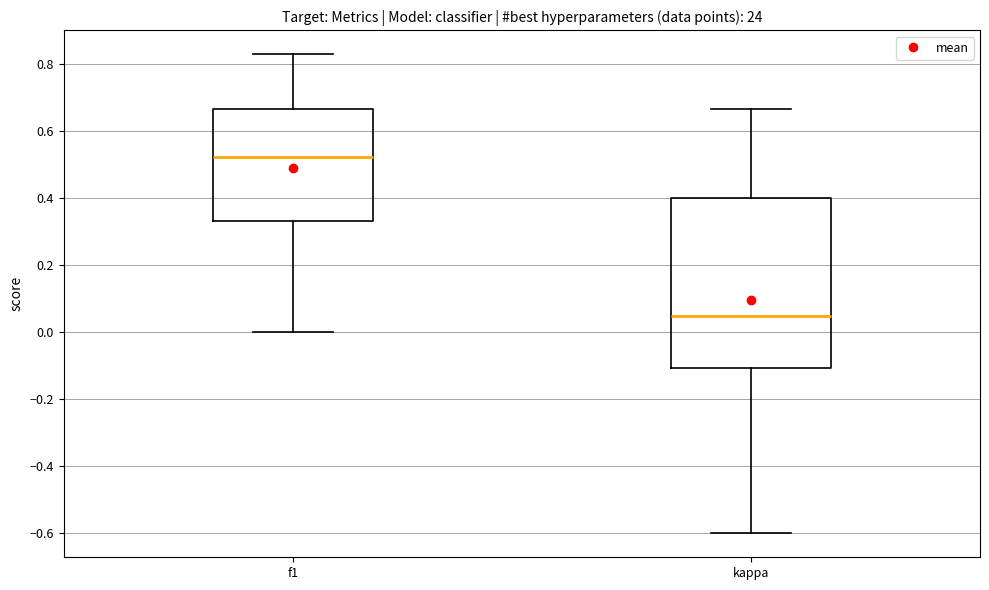

Where does the upper whisker of the box for kappa end on the y-axis? The values are not printed on the chart, so give them approximately, as read against the axis.

0.66